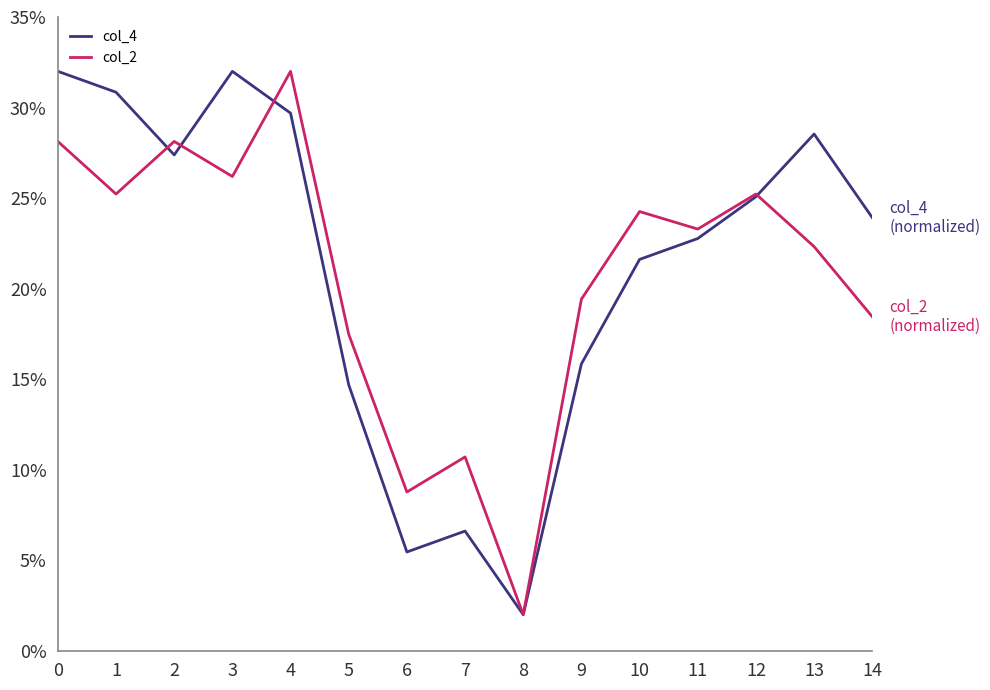

What is the smallest value displayed?

2.0